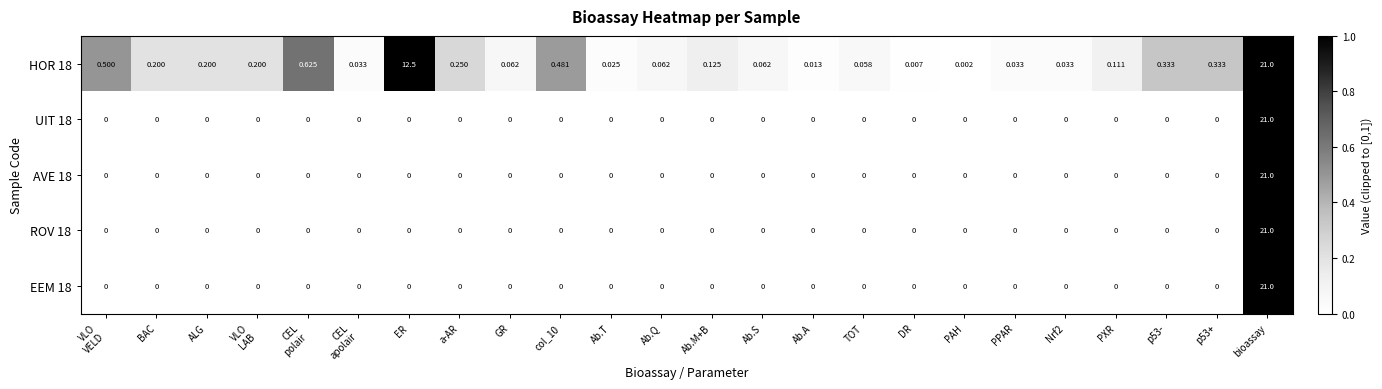

At which category is the sum across all series the highest?

bioassay